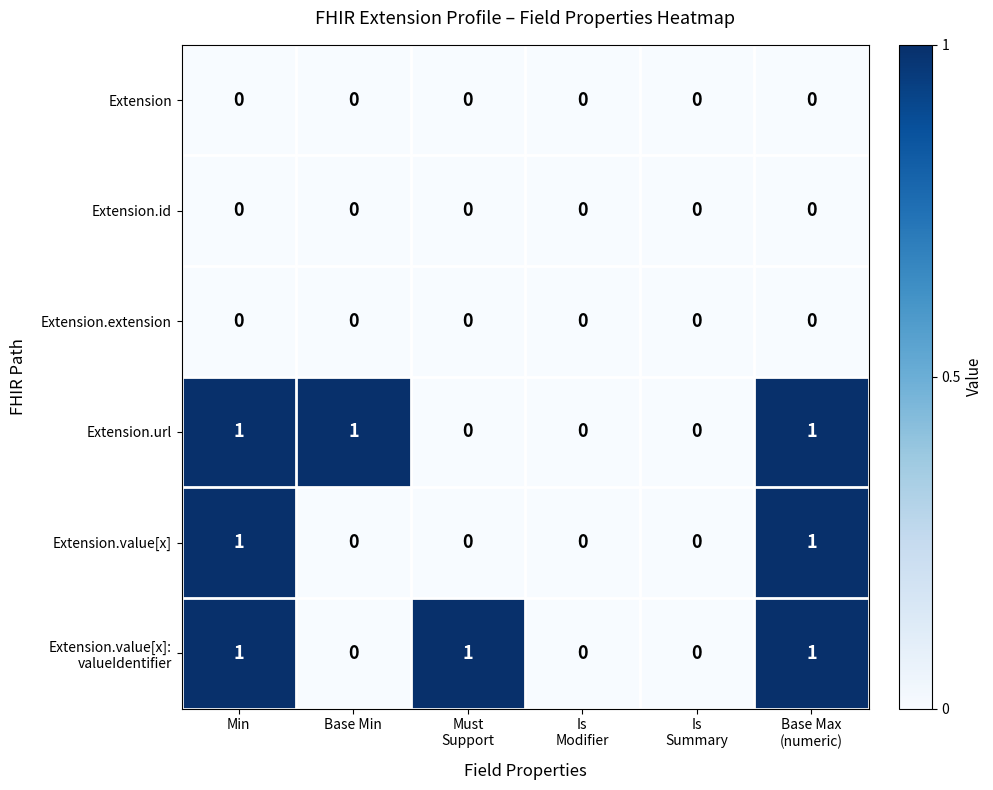

Count the Extension.url values in the range 0 to 1.

6